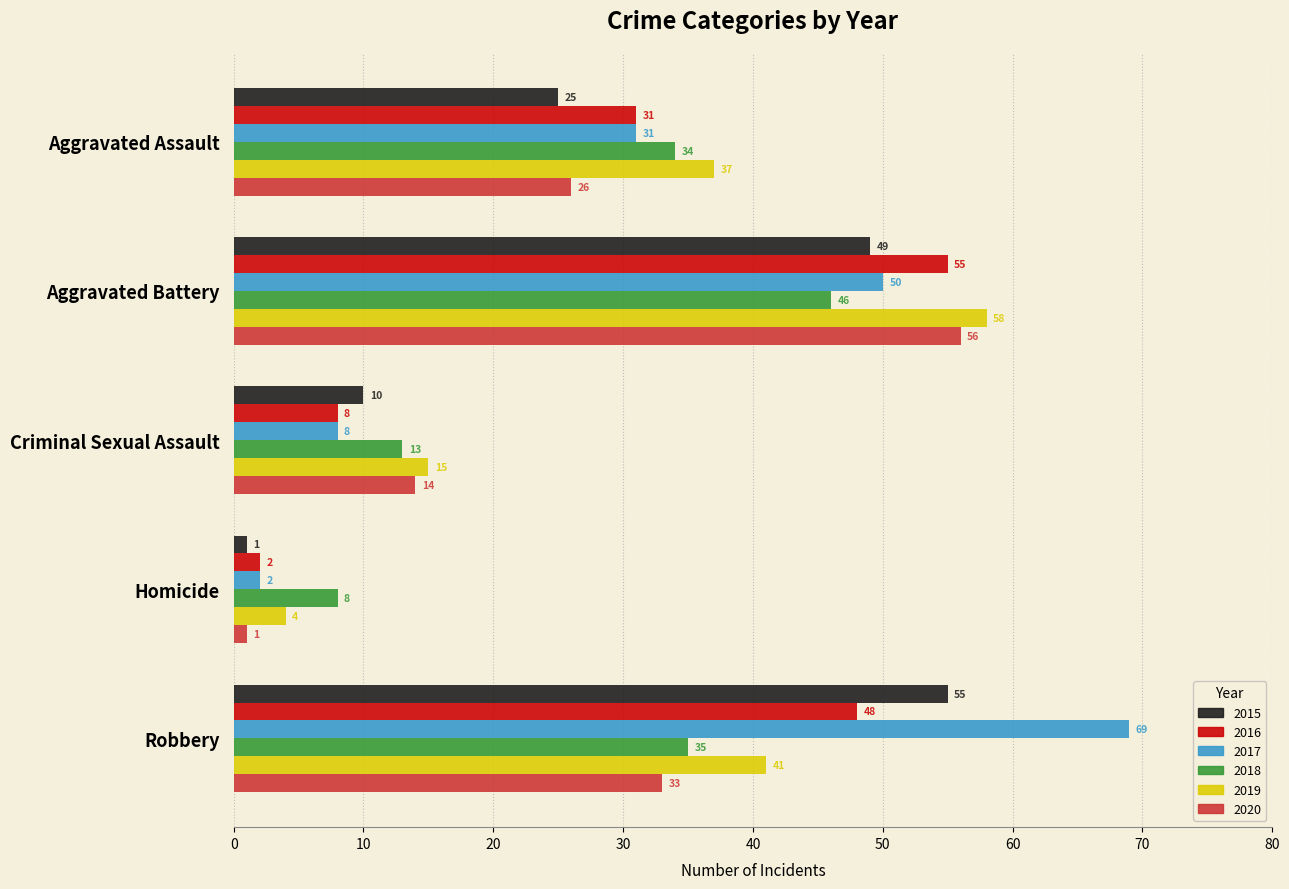

How many categories are shown in the chart?

5